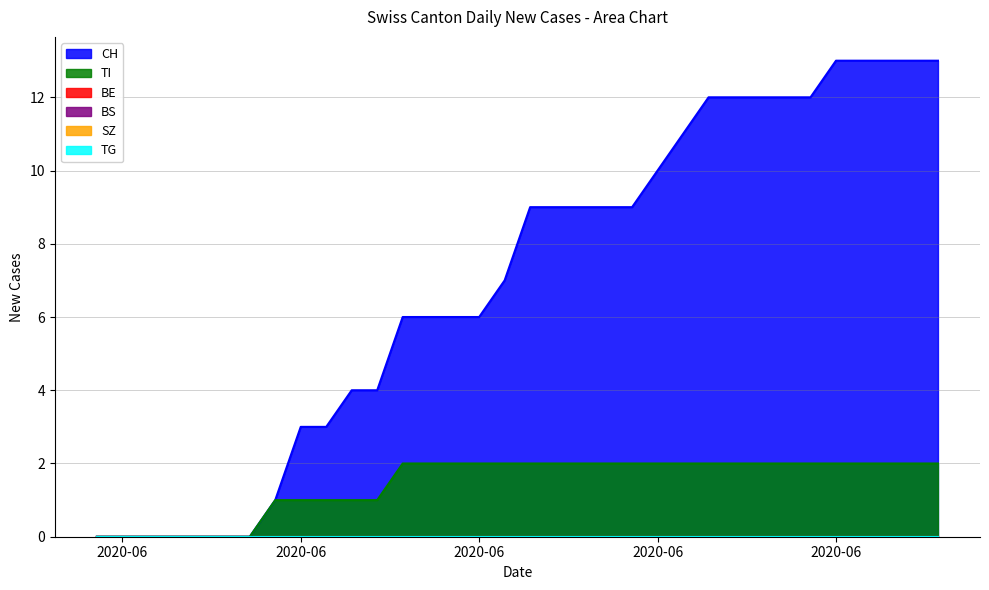

What is the label of the 2nd point from the right?

2020-07-02